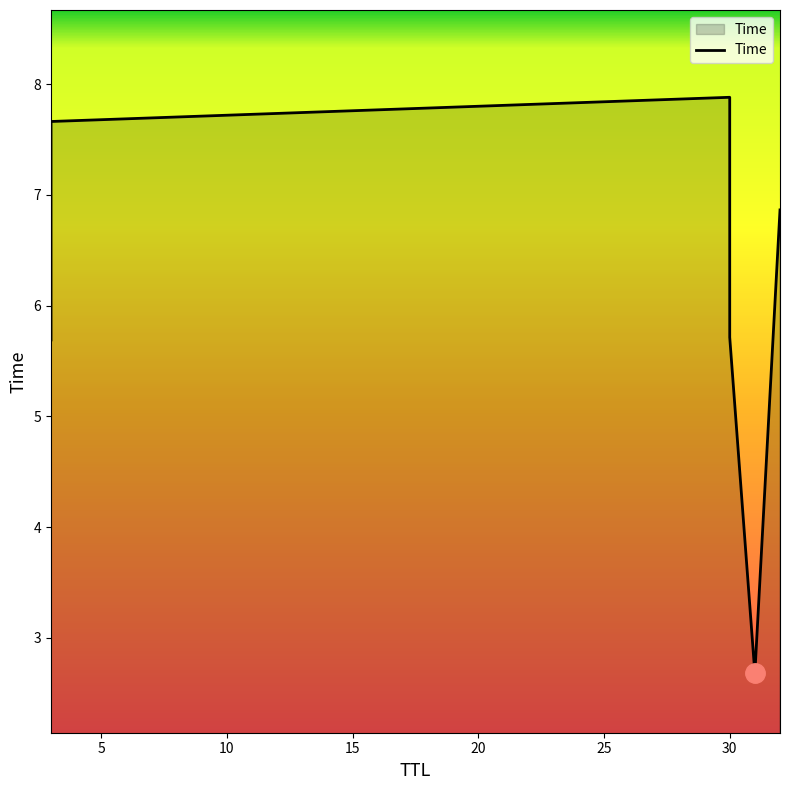

How many interior local peaks (higher than both neighbors) does the data have?

1